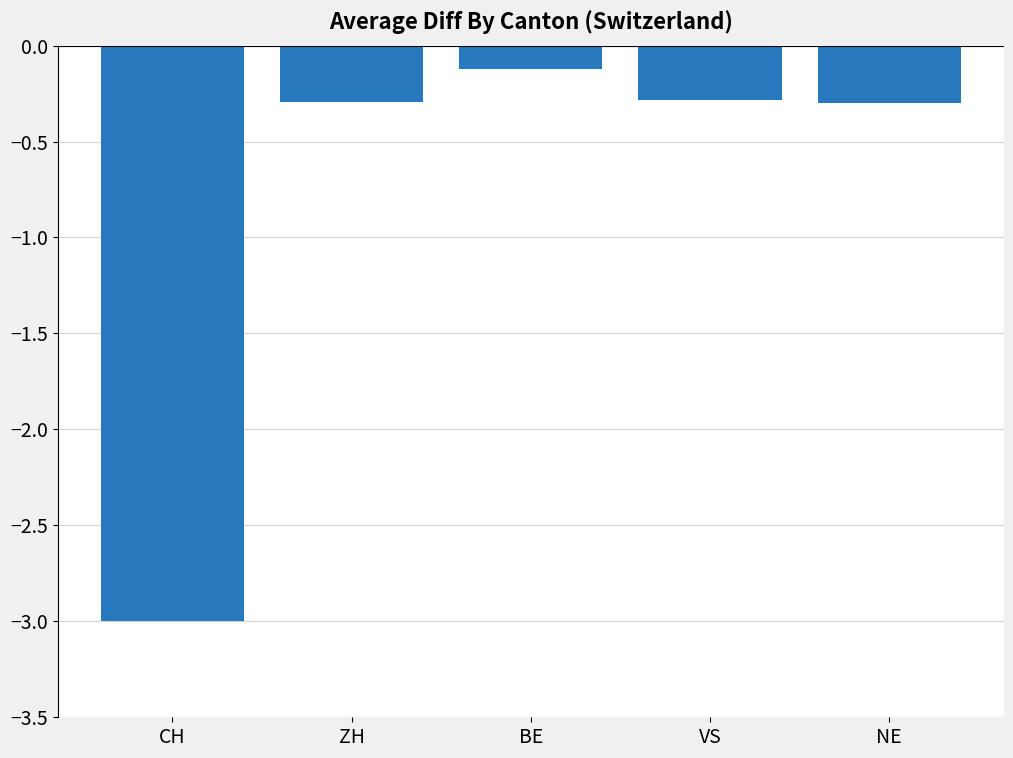

What is the difference between the second highest and minimum values?

2.7